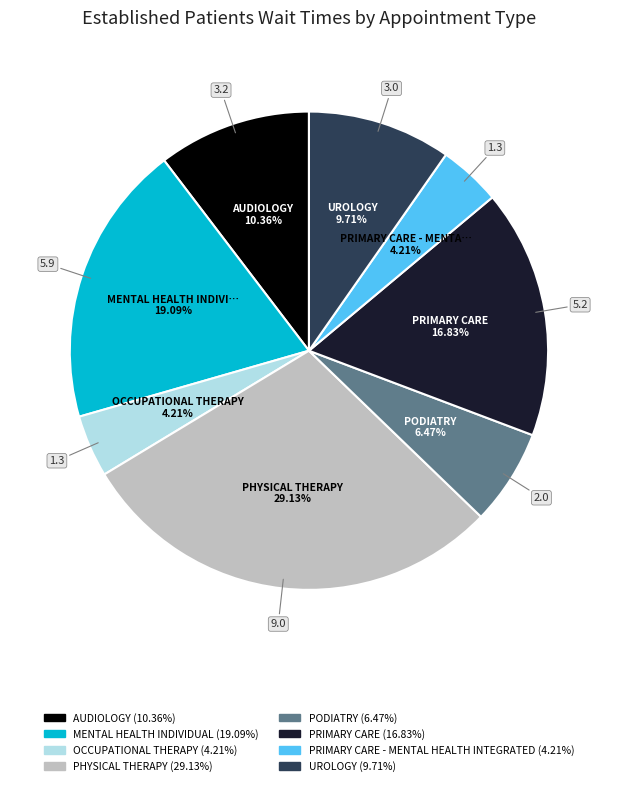

Count the number of slices in the pie.

8